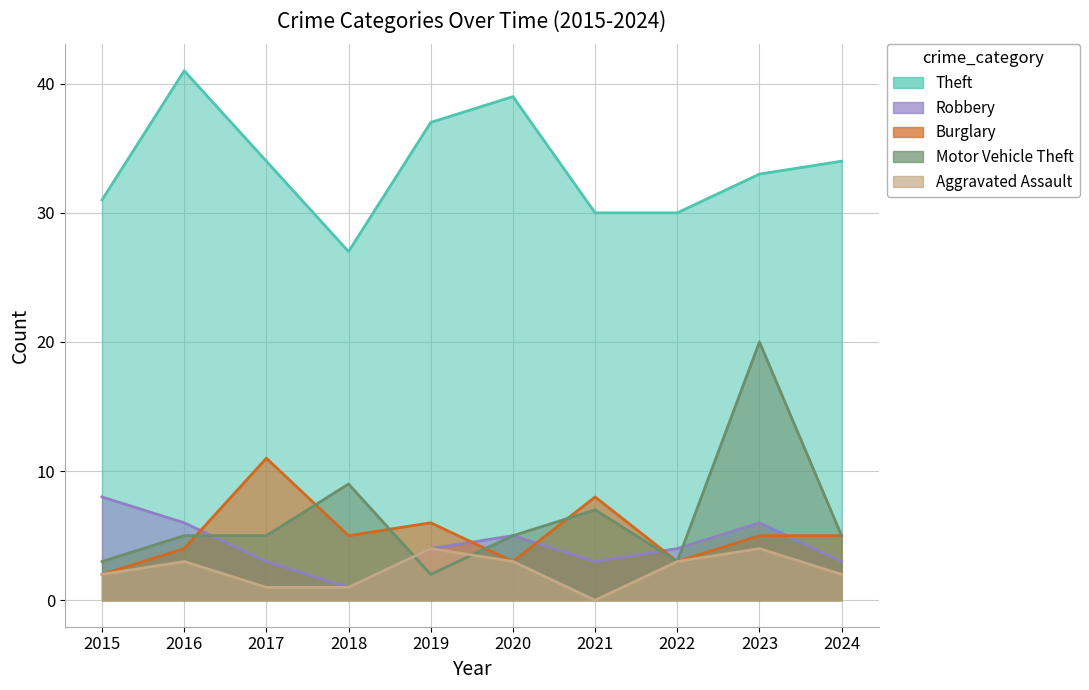

Is the value of Burglary at 2020 greater than the value of Aggravated Assault at 2024?

Yes